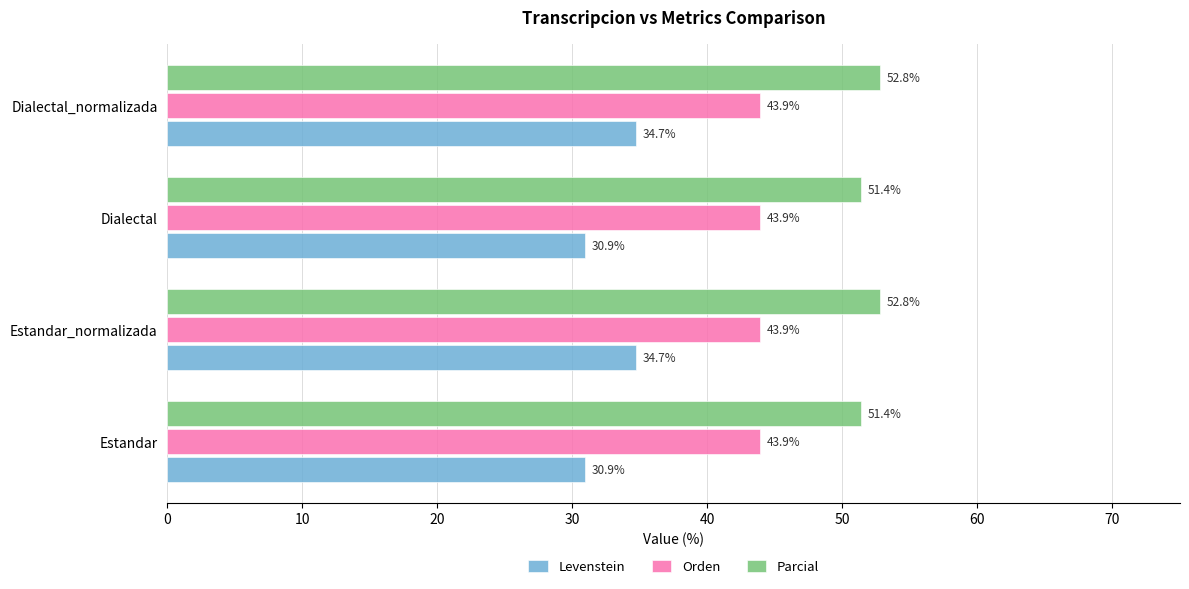

How many values in the Parcial series exceed 52?

2